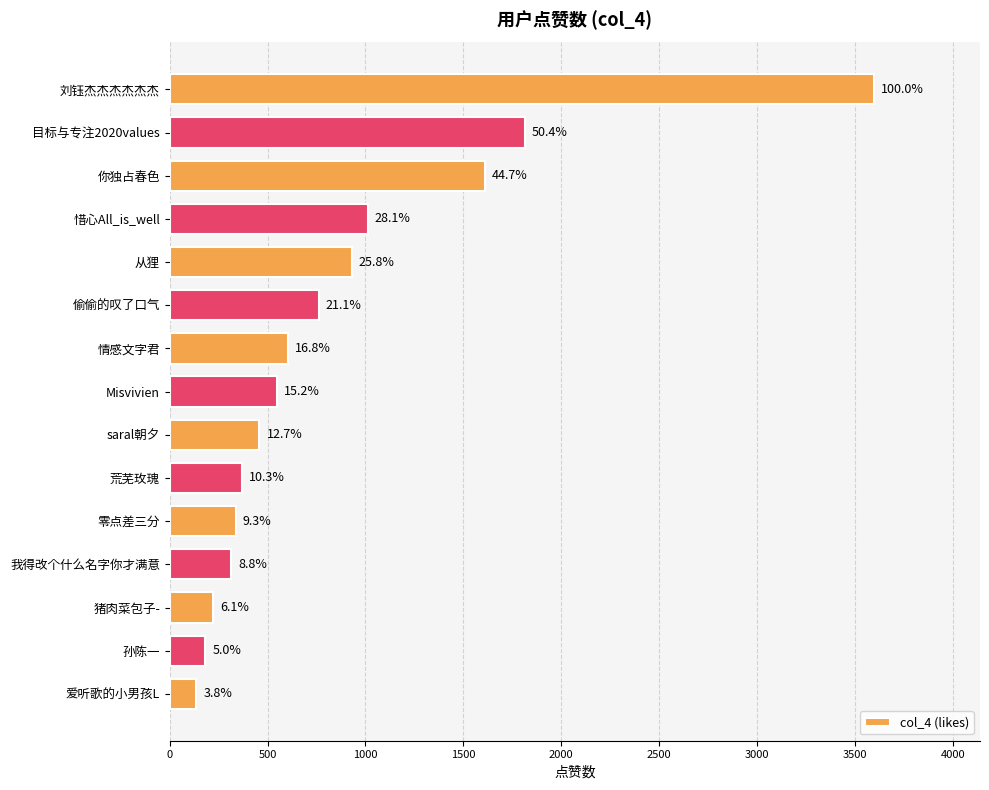

What is the average value?

859